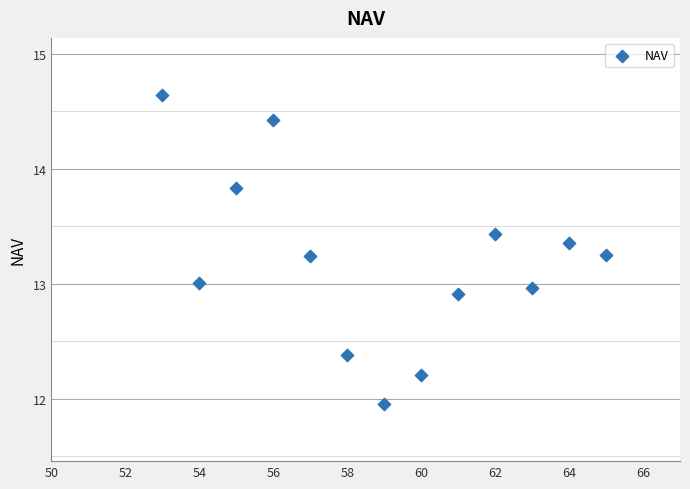

What is the range of Y values (max minus min)?

2.7